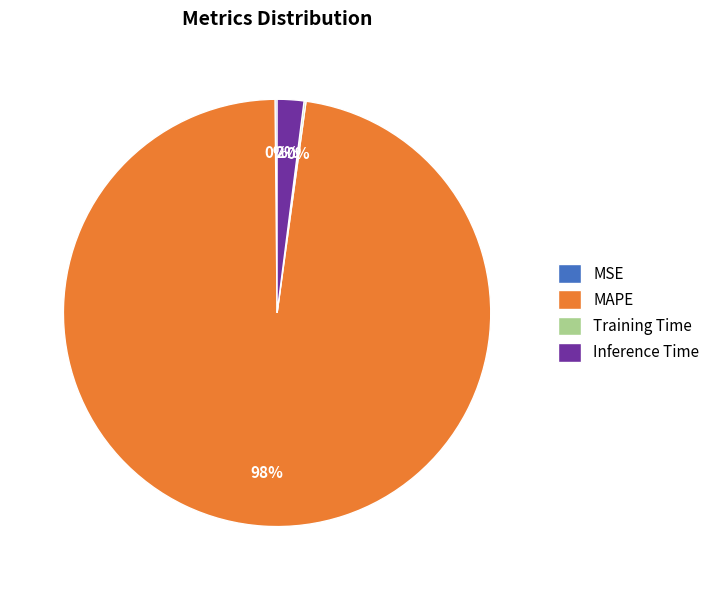

To the nearest percent, what is the average slice percentage?

25%